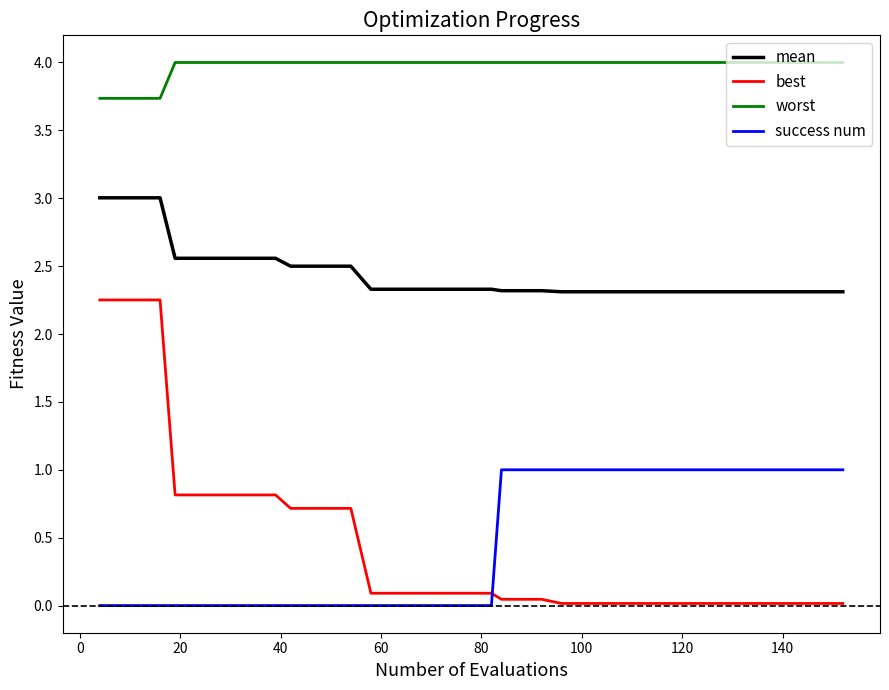

What is the average value of the worst series?

4.0